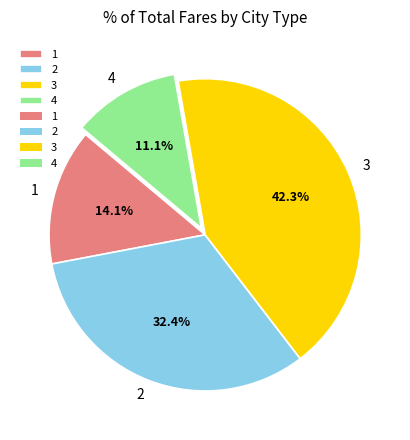

Does any single category account for the majority?

No